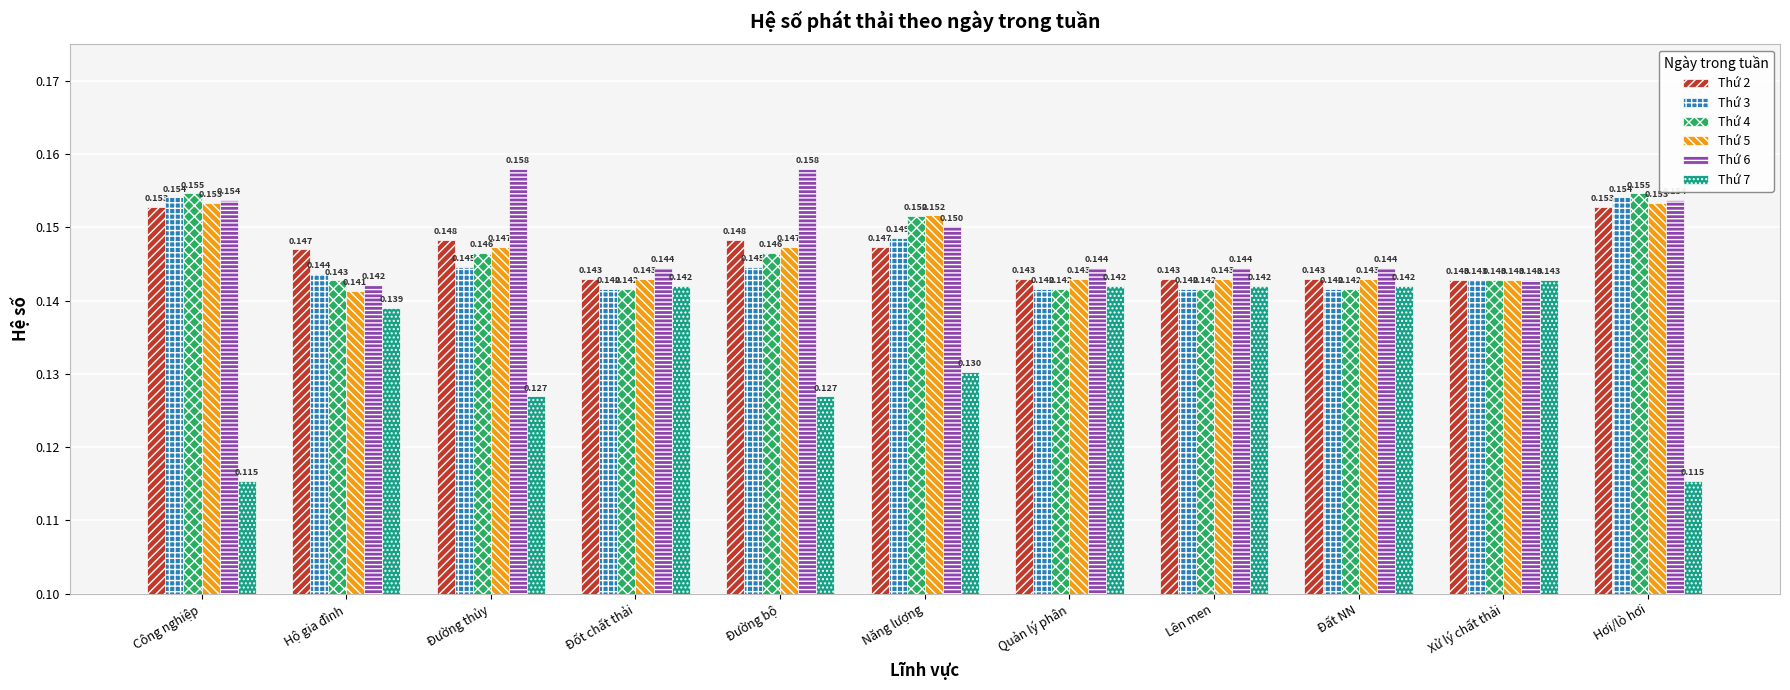

At which label does Thứ 6 reach its minimum?

Hộ gia đình